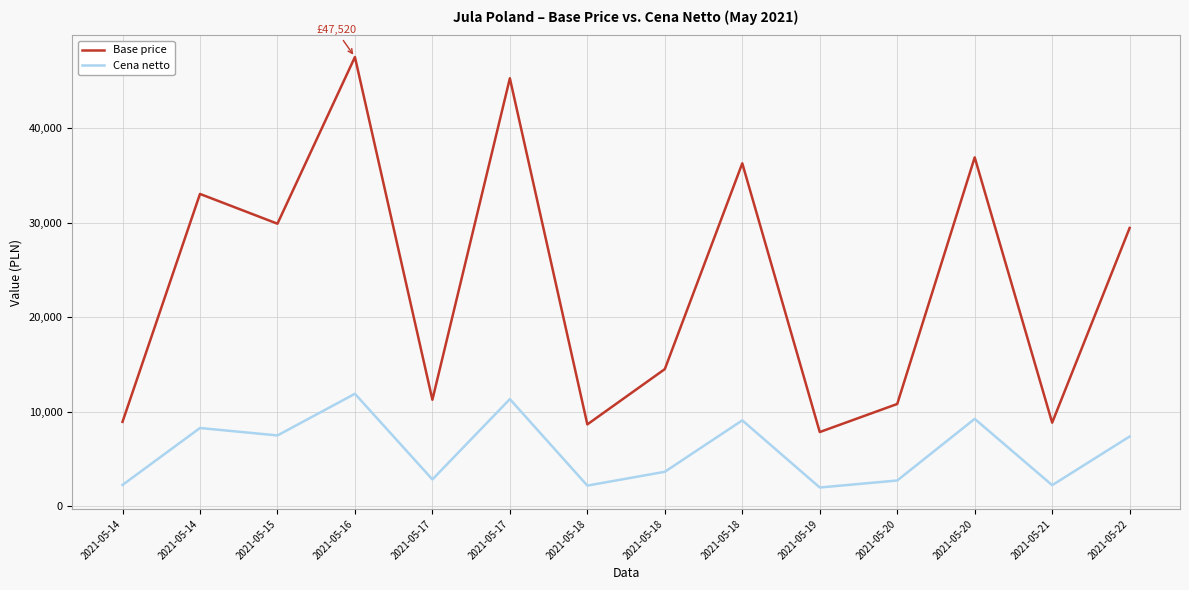

Is the value of Base price at 2021-05-15 greater than the value of Cena netto at 2021-05-17?

Yes